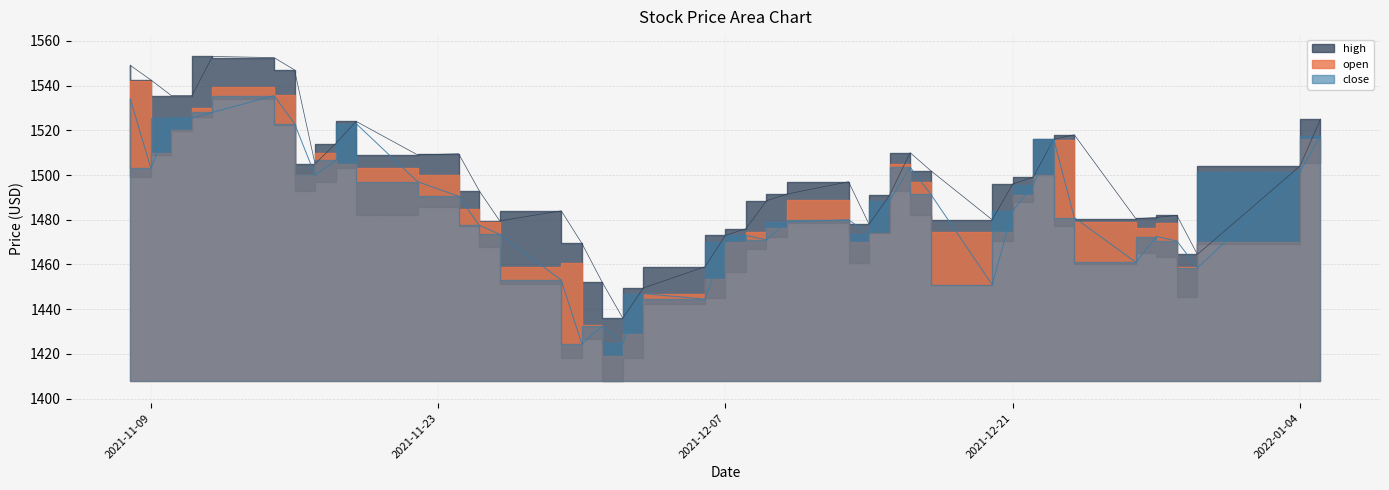

True or false: high and close cross at least once.

False